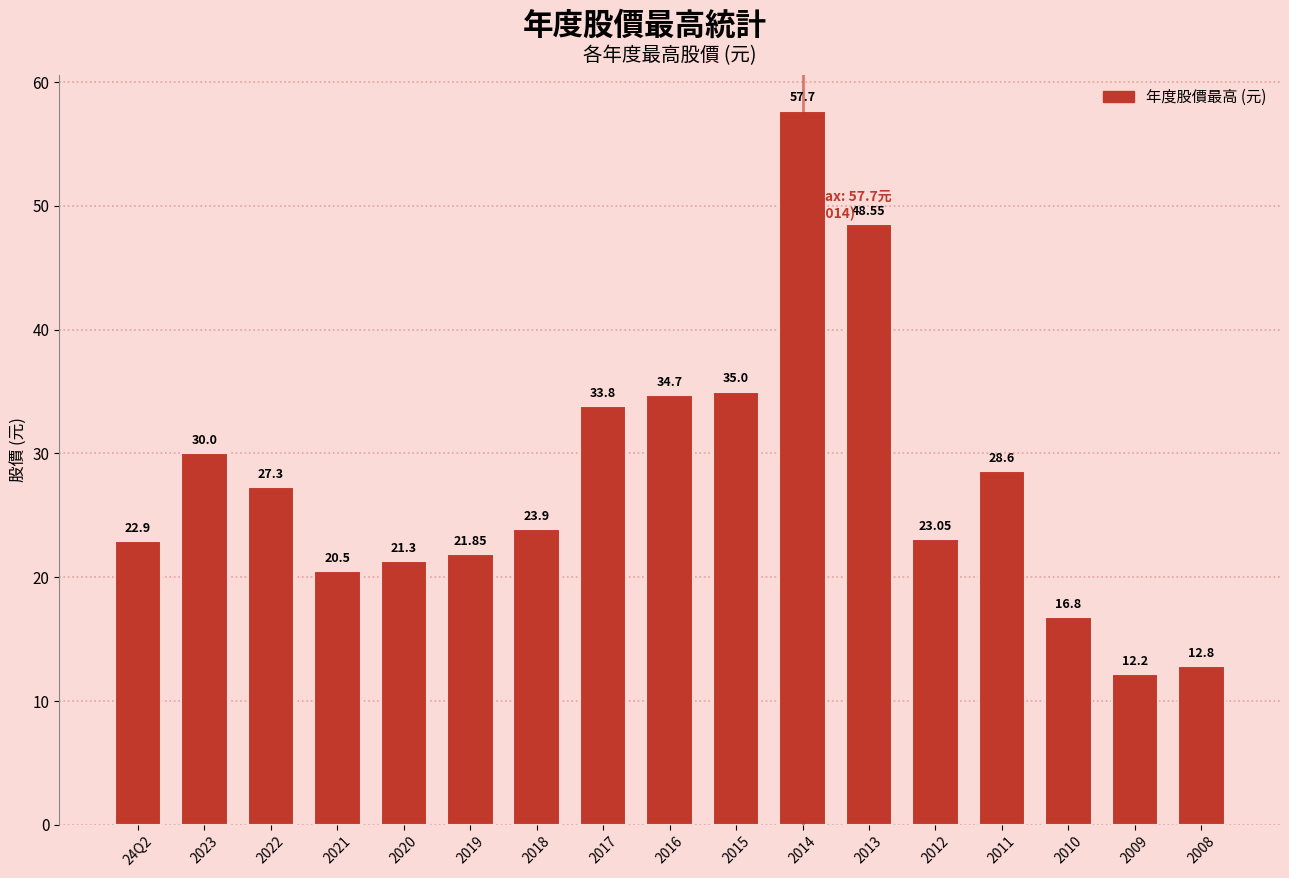

Does the chart contain any negative values?

No